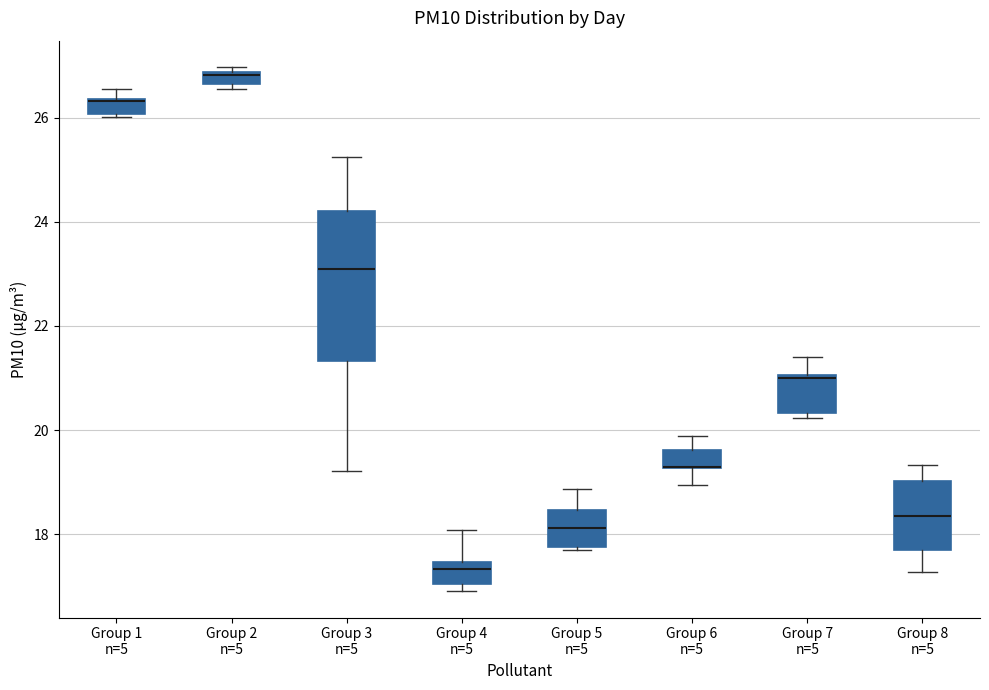

Where is the lower edge of the box for Group 2 n=5 on the y-axis? The values are not printed on the chart, so give them approximately, as read against the axis.

26.6